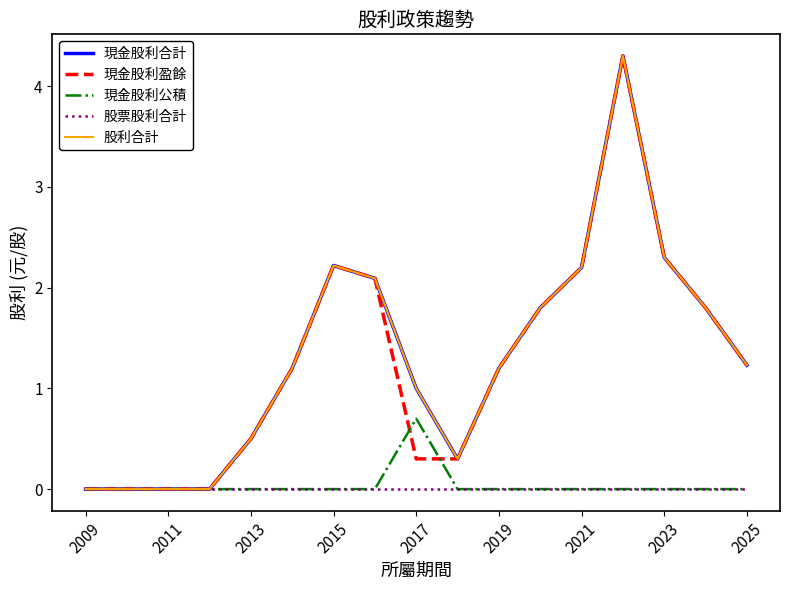

Is this an area chart (filled region under the line)?

No